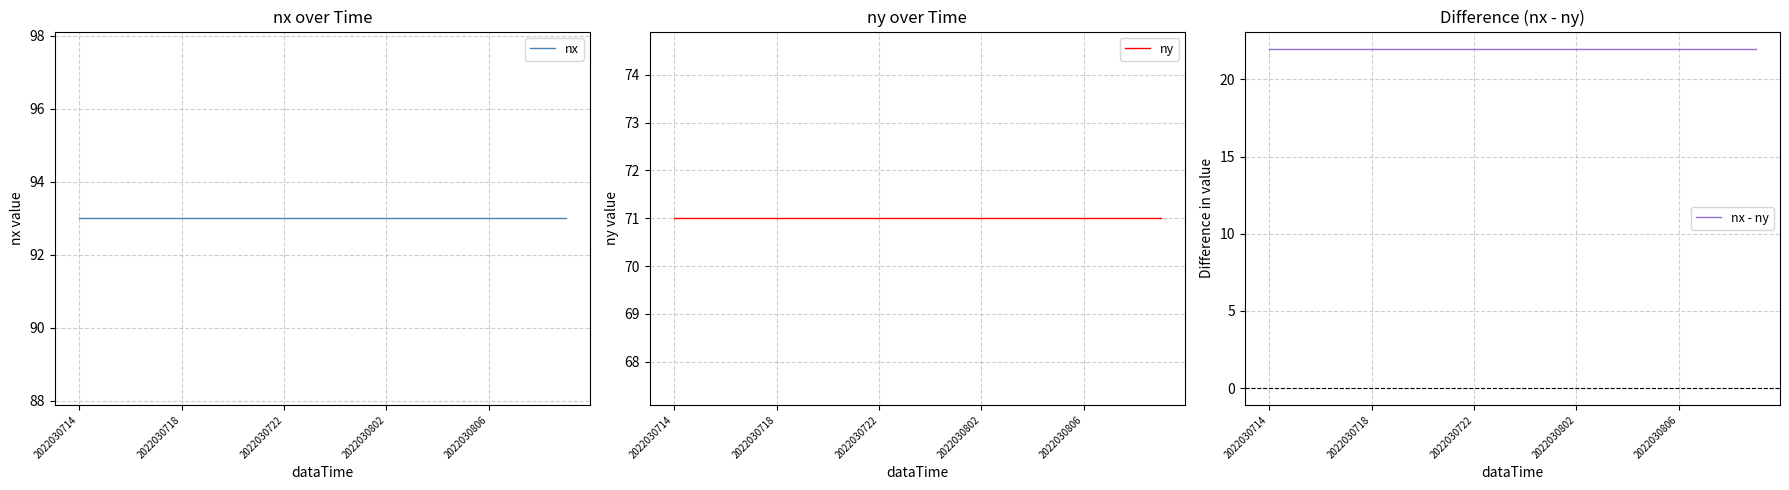

How many lines are shown in the chart?

3